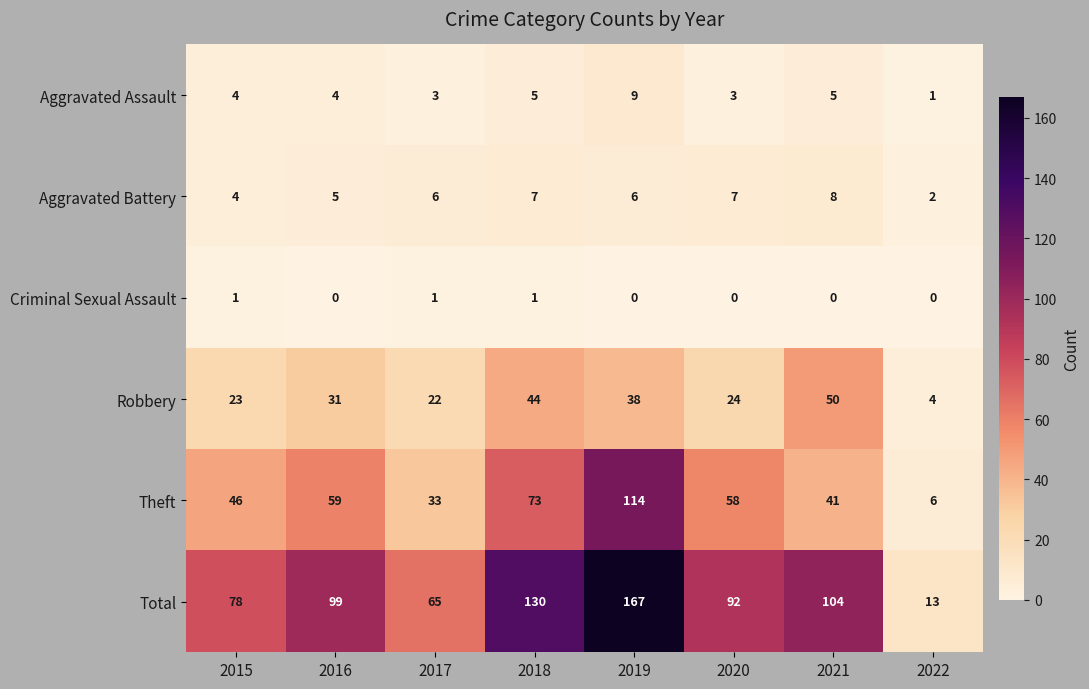

At which category is the sum across all series the highest?

2019